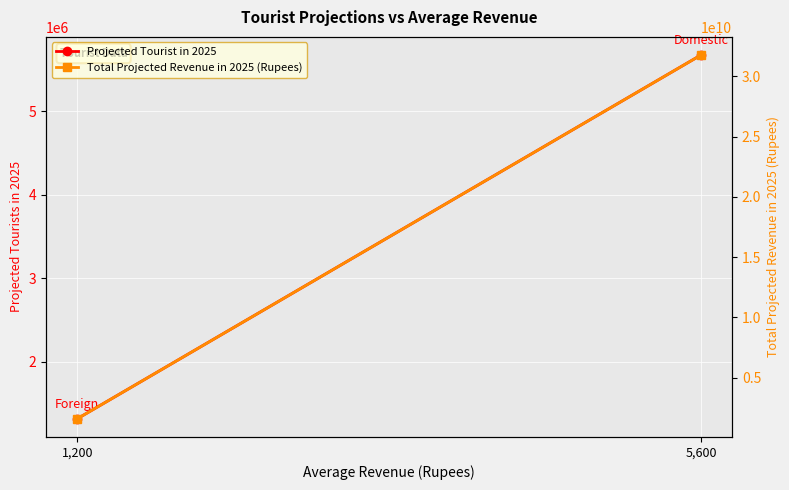

At which category is the sum across all series the highest?

5,600